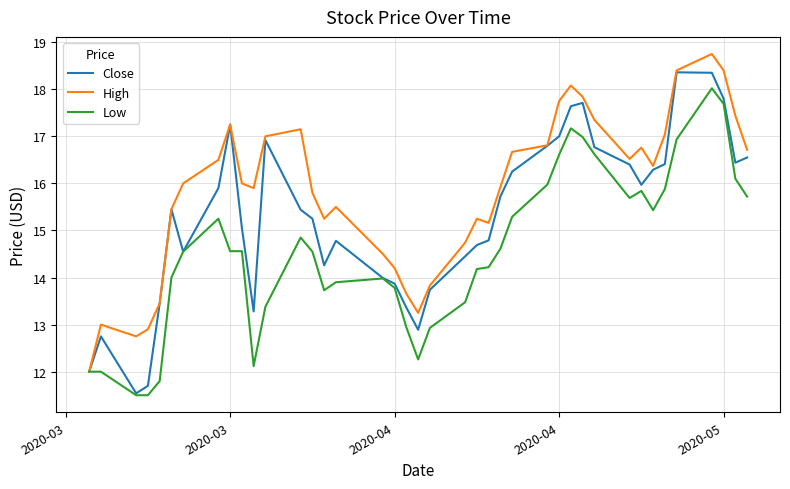

Which series has the largest range (max minus min)?

Close